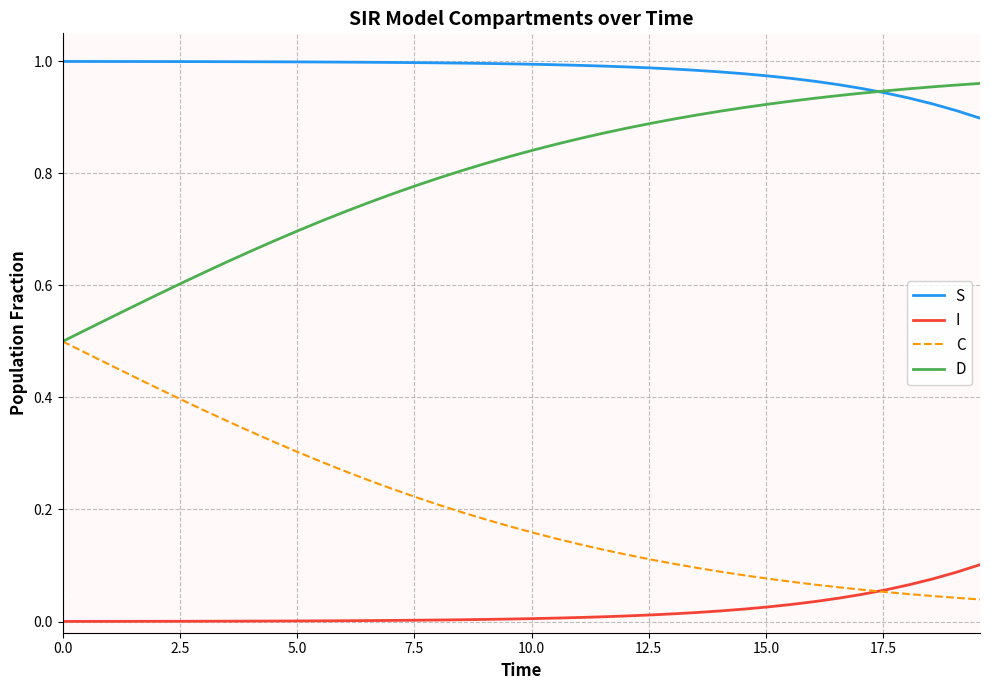

True or false: C and S intersect in this chart.

False